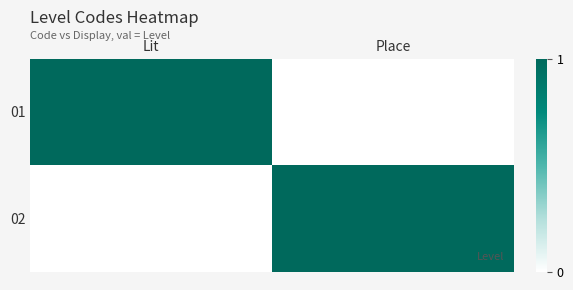

What is the total value across all series at Lit?

1